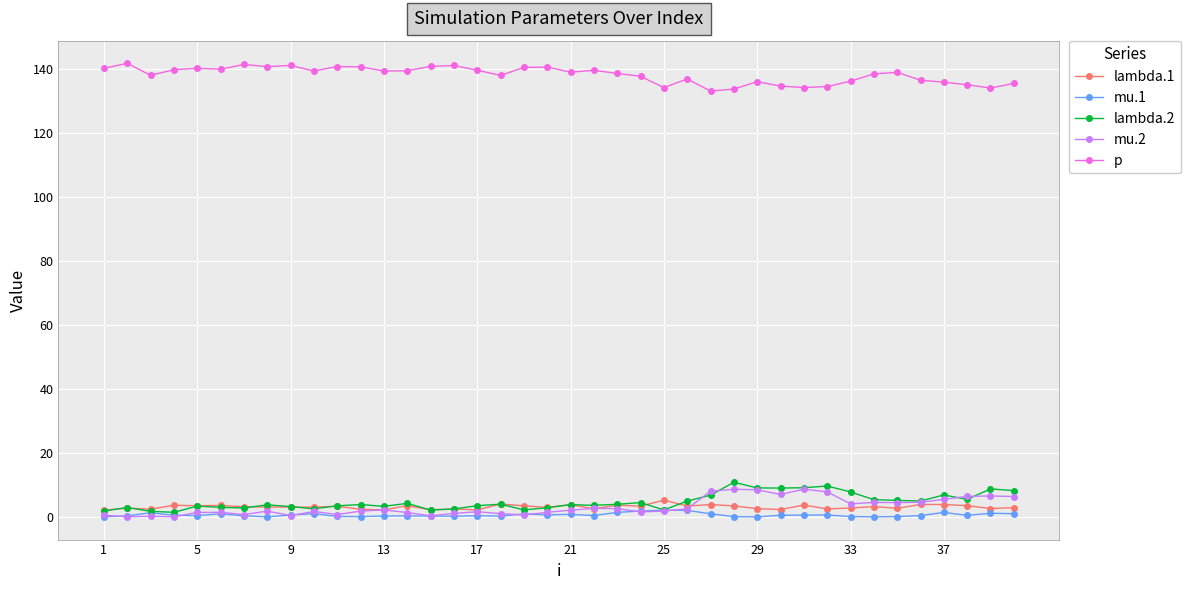

Does the chart have visible grid lines?

Yes